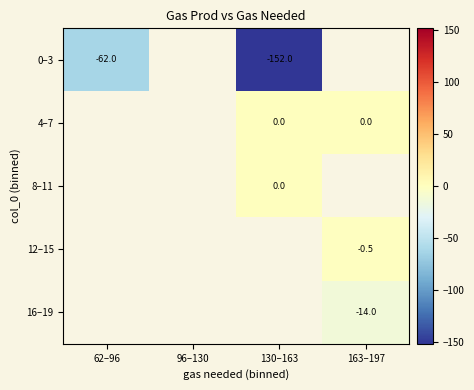

True or false: 16–19 has a value of -14.0 at 163–197.

True